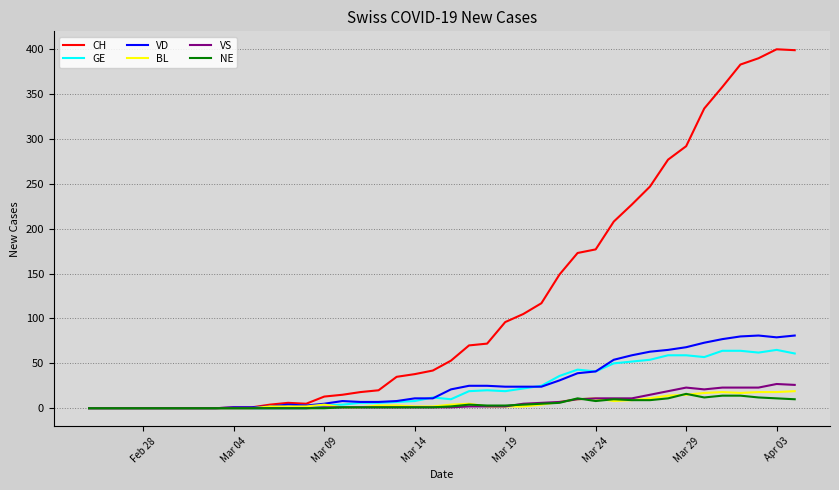

Which series has the largest total across all categories?

CH